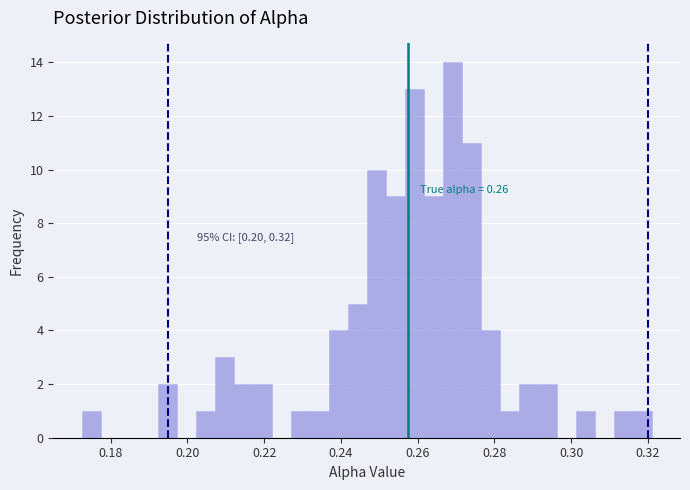

Around what value on the x-axis is the tallest bar? Give the approximate position of its centre, as read against the axis.

0.268